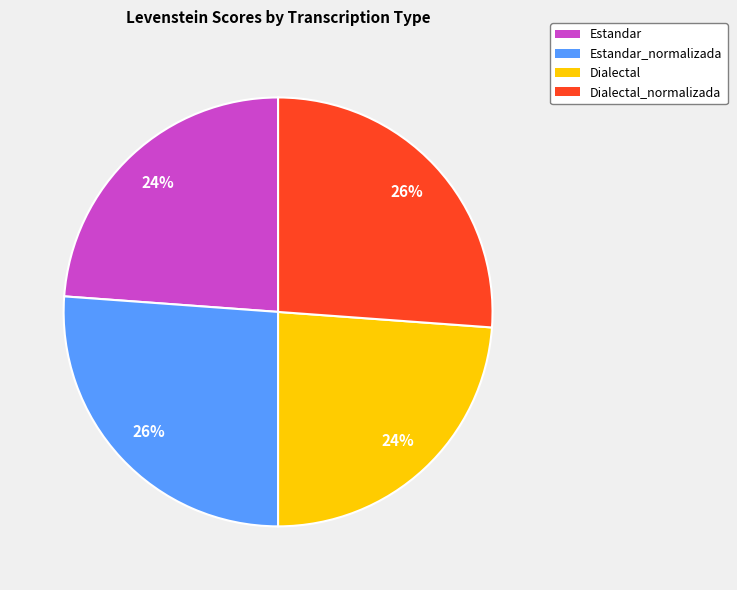

Is it true that Estandar is 24% of the pie?

True